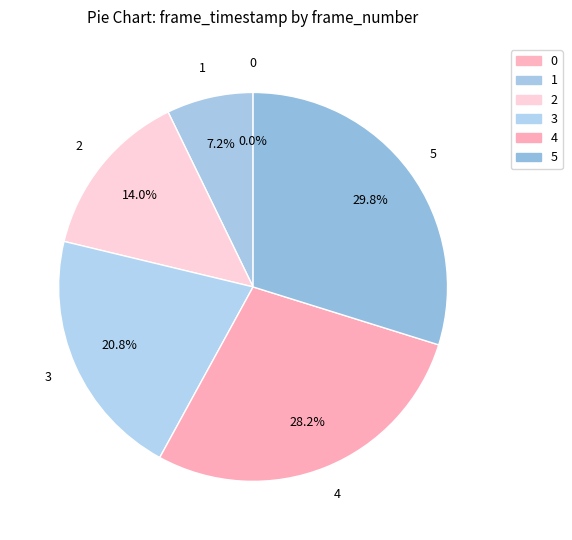

To the nearest percent, what is the average slice percentage?

17%